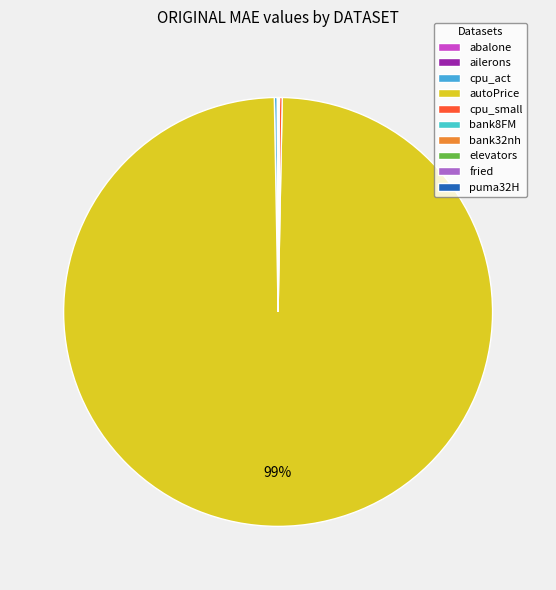

What percentage do fried and ailerons together represent?

0.1%